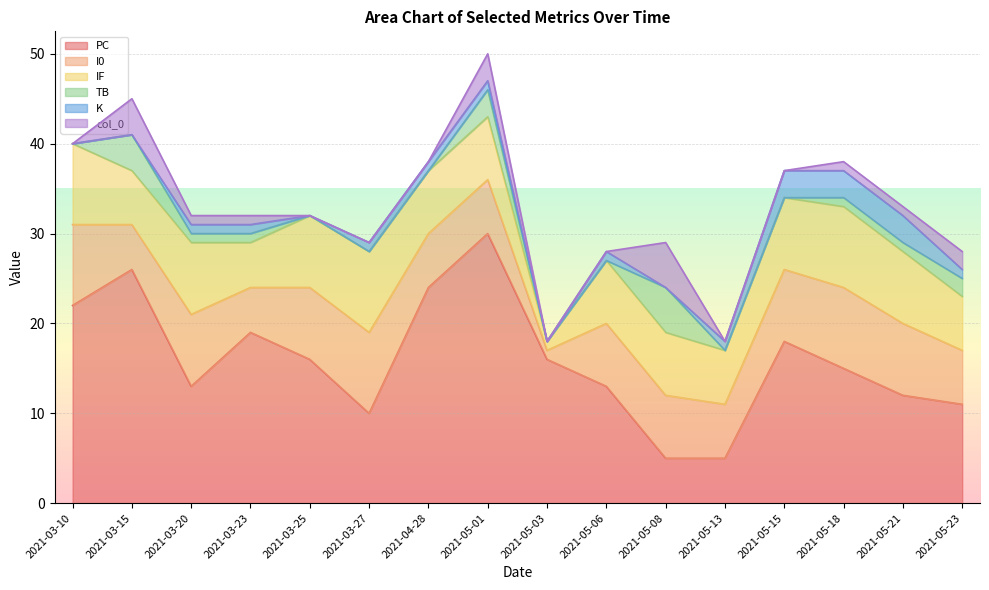

What is the difference between the maximum and minimum values in the TB series?

5